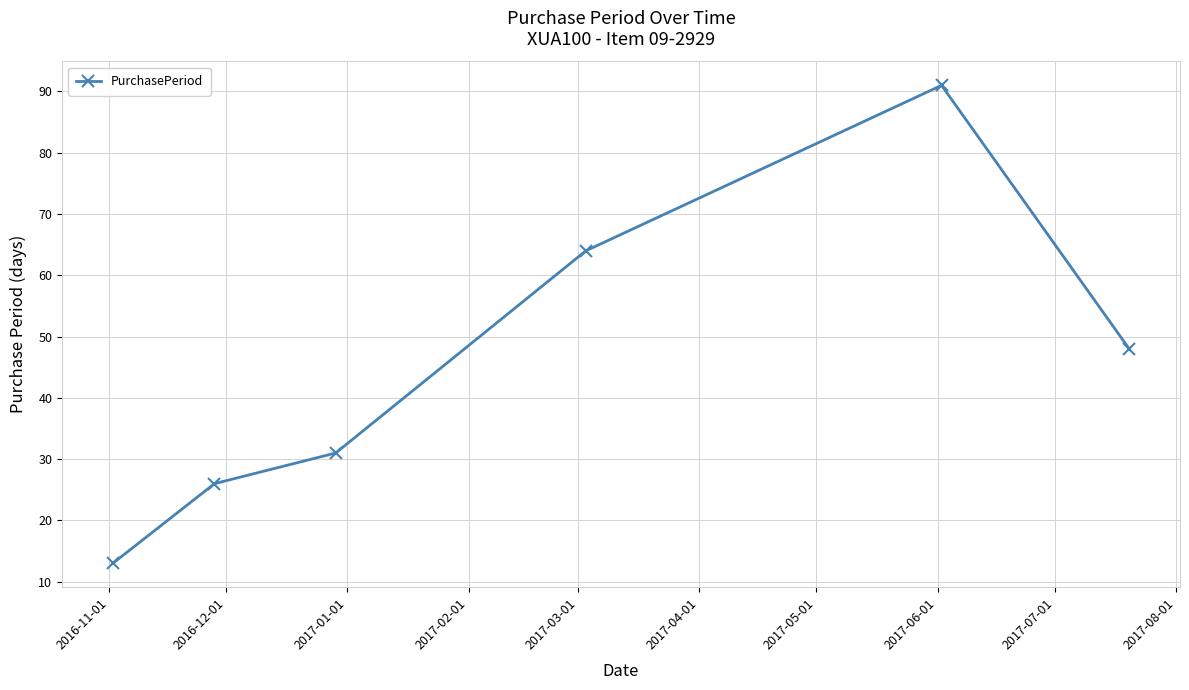

What is the sum of all values?

273